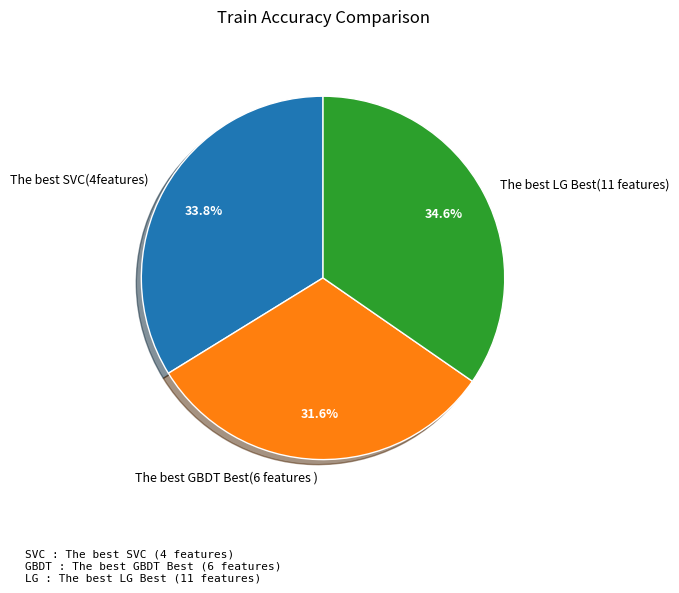

What percentage is the The best SVC(4features) slice, to the nearest percent?

34%